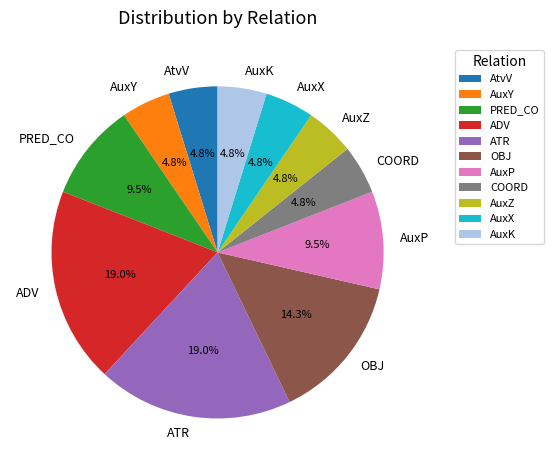

Between OBJ and AuxP, which is larger?

OBJ